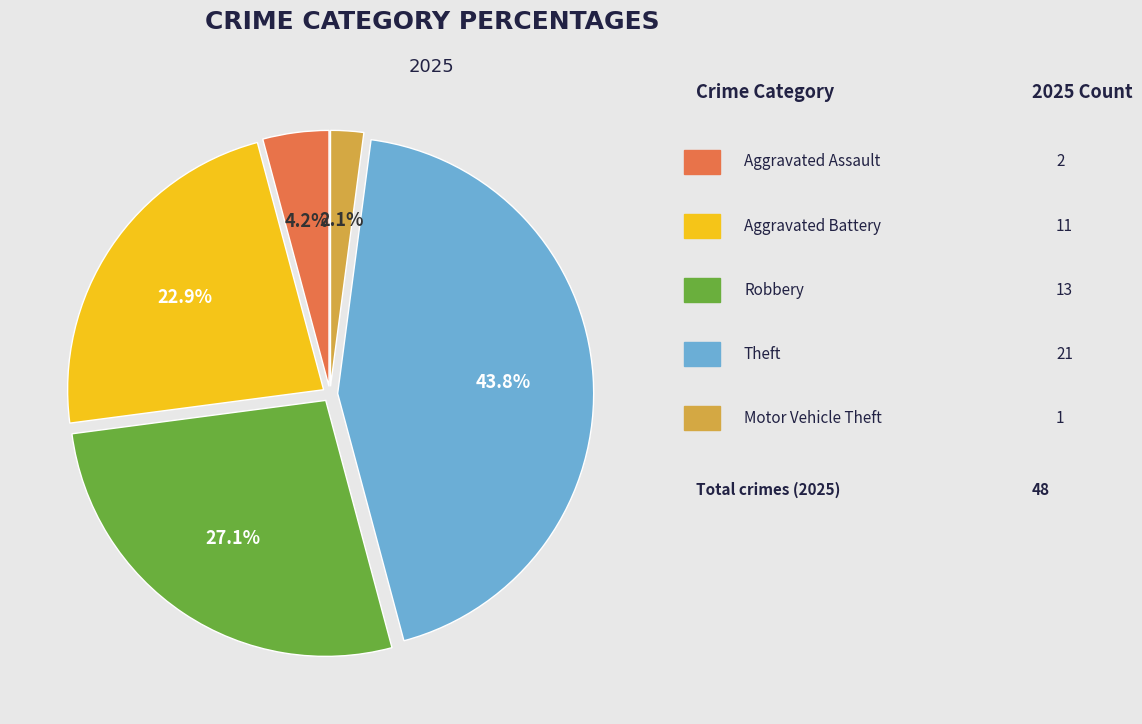

Is there a majority slice in this chart?

No